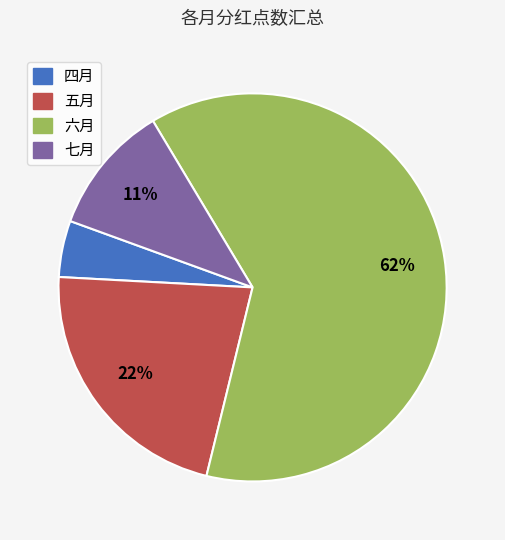

Which has a higher value, 四月 or 五月?

五月